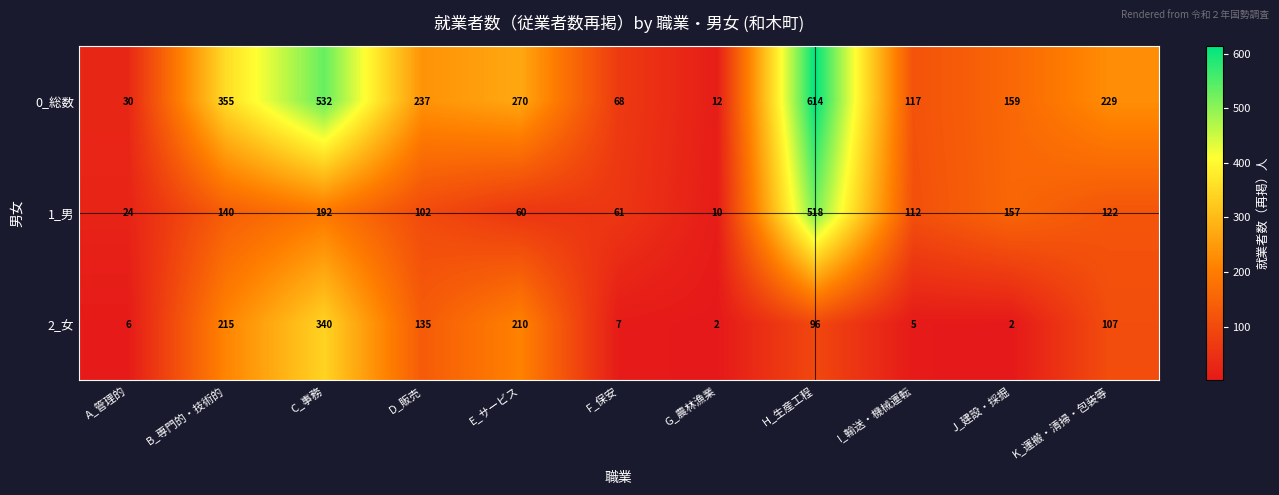

Which series has the widest spread of values?

0_総数